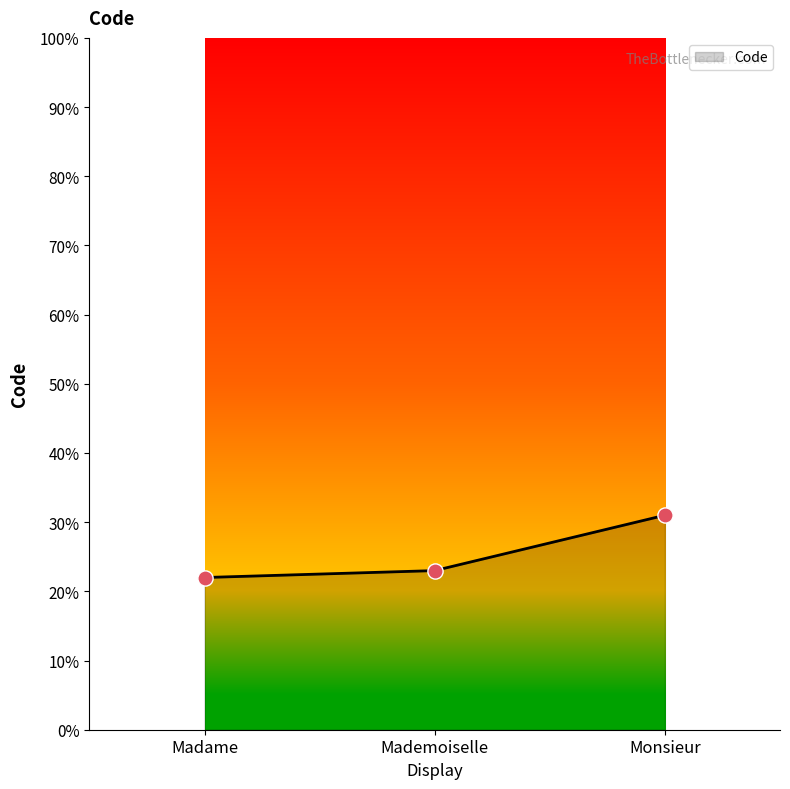

Which has a higher value, Madame or Monsieur?

Monsieur